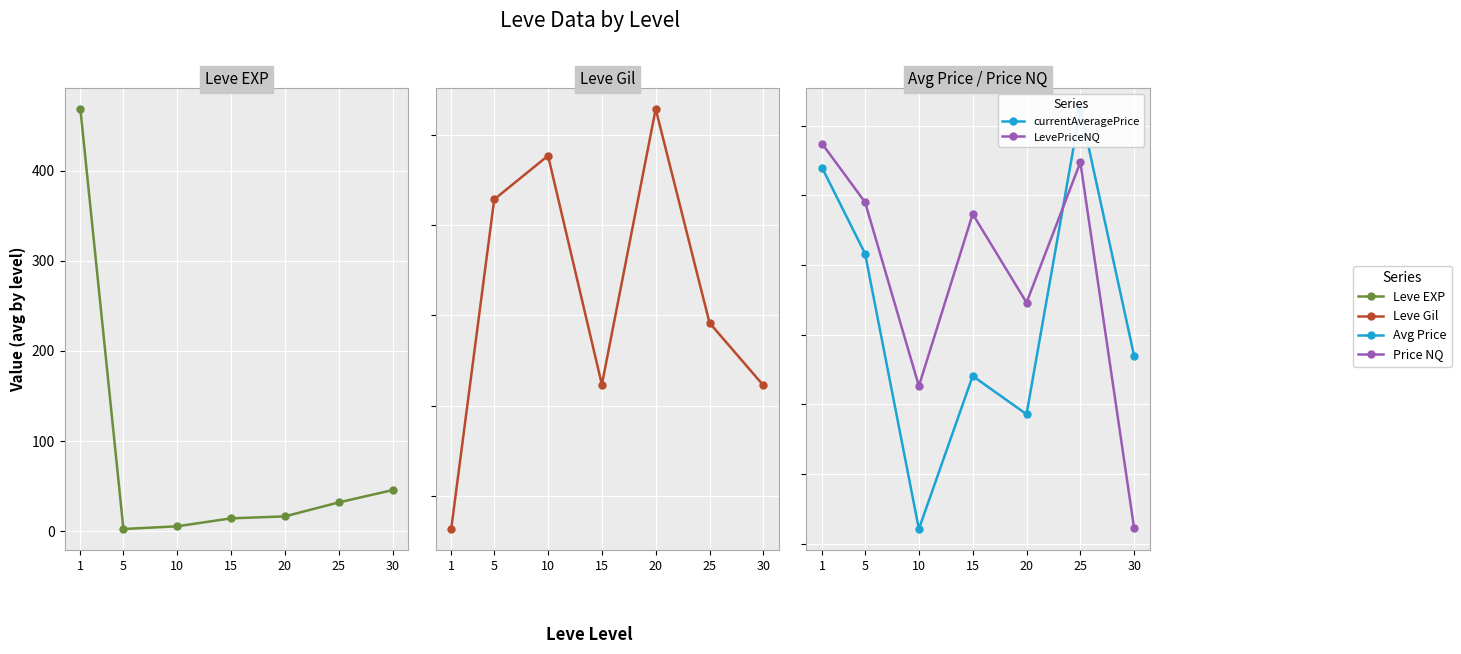

Rank the categories by Leve Gil value from lowest to highest.

1, 30, 15, 25, 5, 10, 20